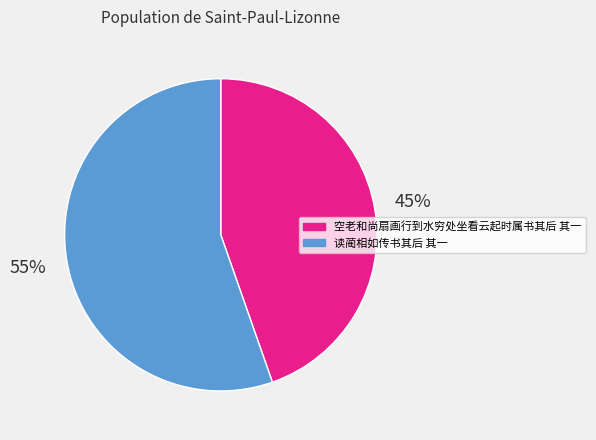

The 读蔺相如传书其后 其一 slice represents 55% of the pie. True or false?

True